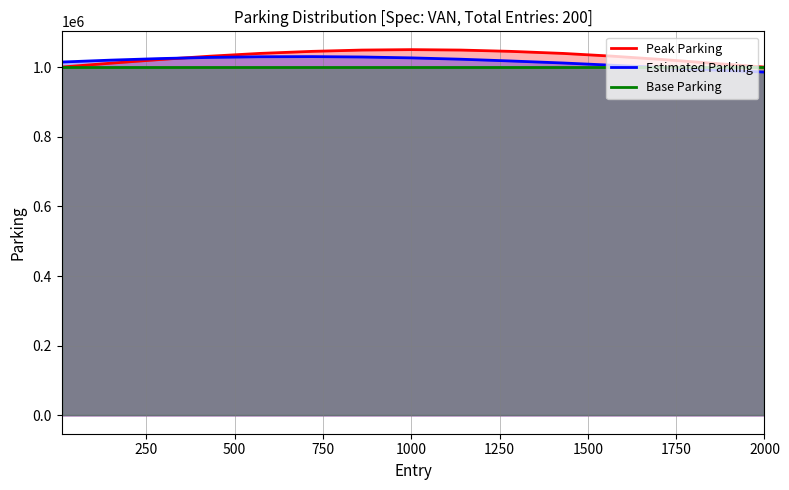

How many interior local peaks does the Estimated Parking series have?

1